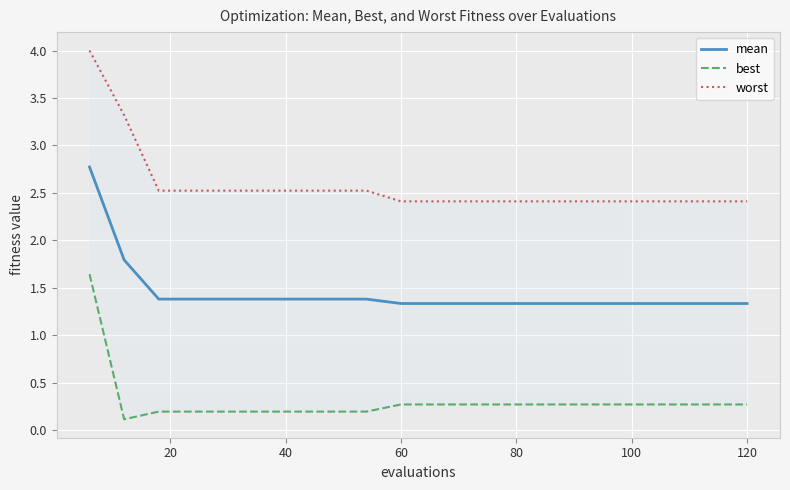

What is the minimum value for mean?

1.3